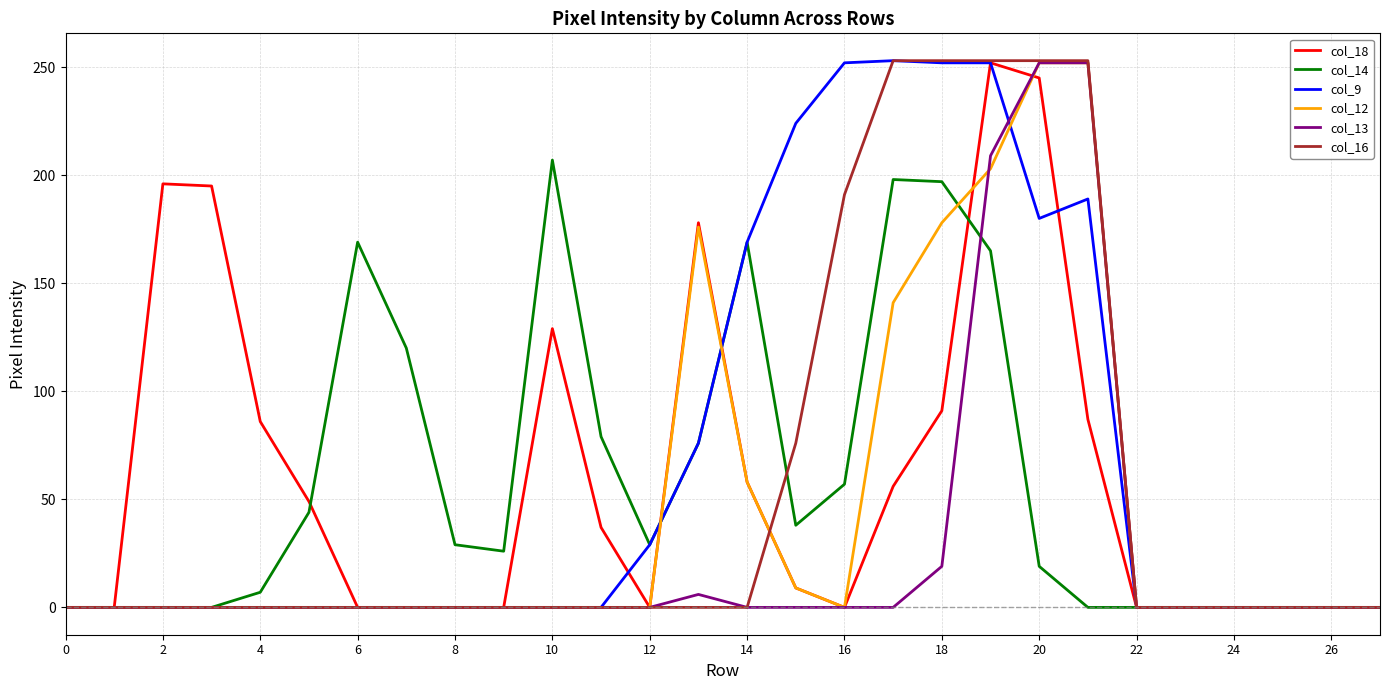

What is the highest value of the col_16 series?

253